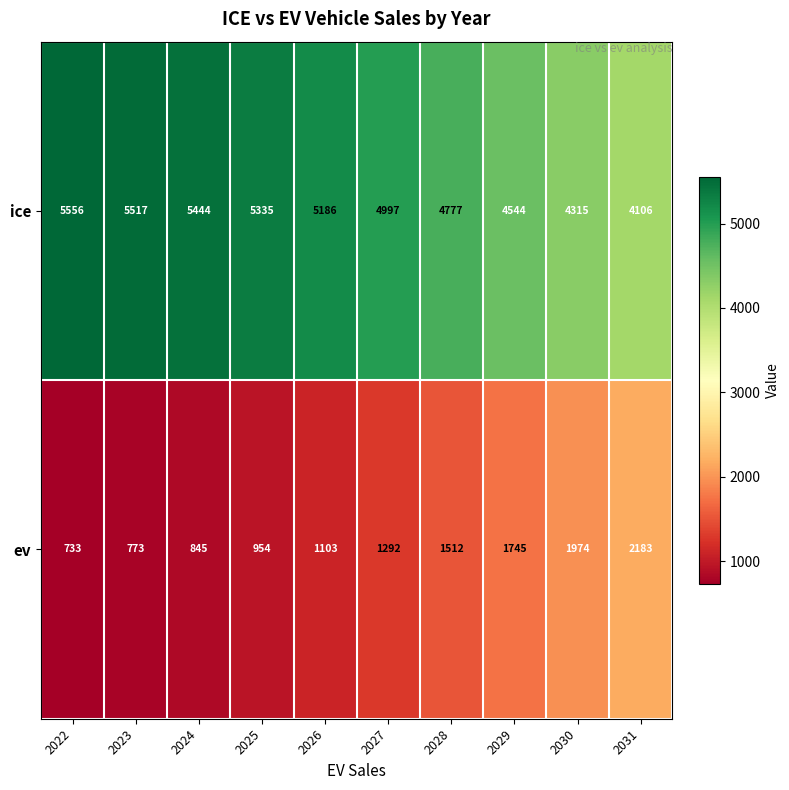

Rank the series at 2023 from lowest to highest value.

ev, ice